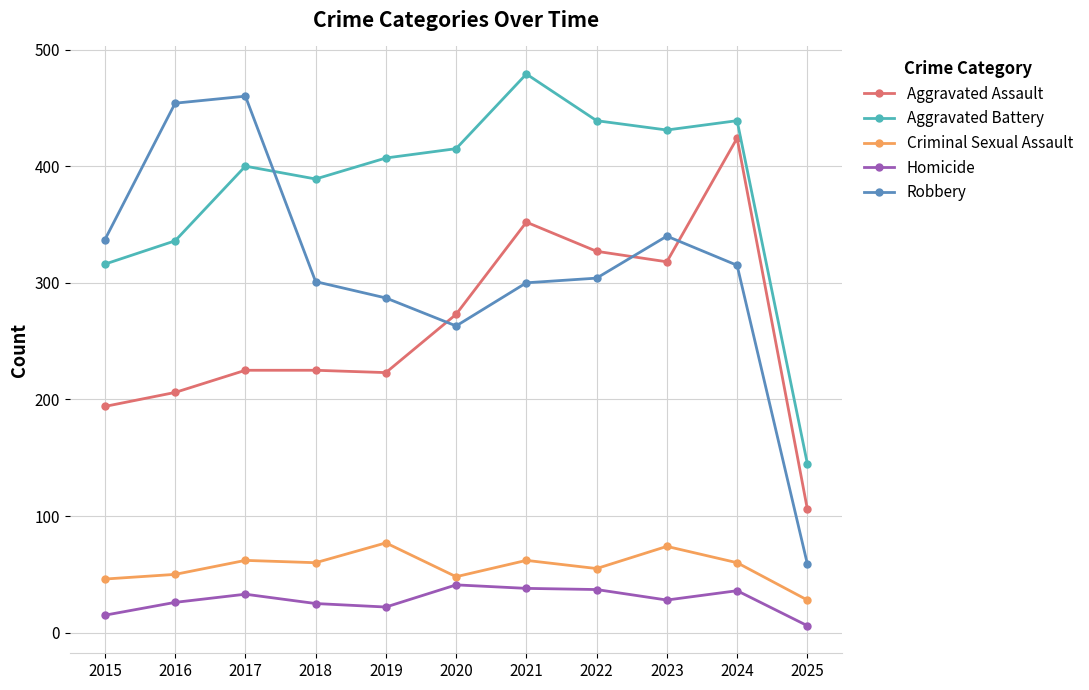

True or false: Aggravated Battery and Homicide intersect in this chart.

False